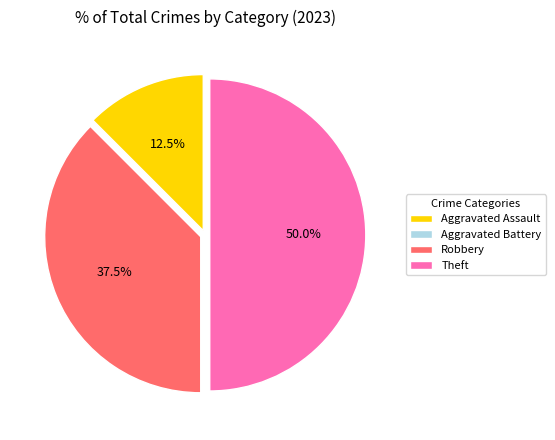

Is Robbery the majority of the pie?

No